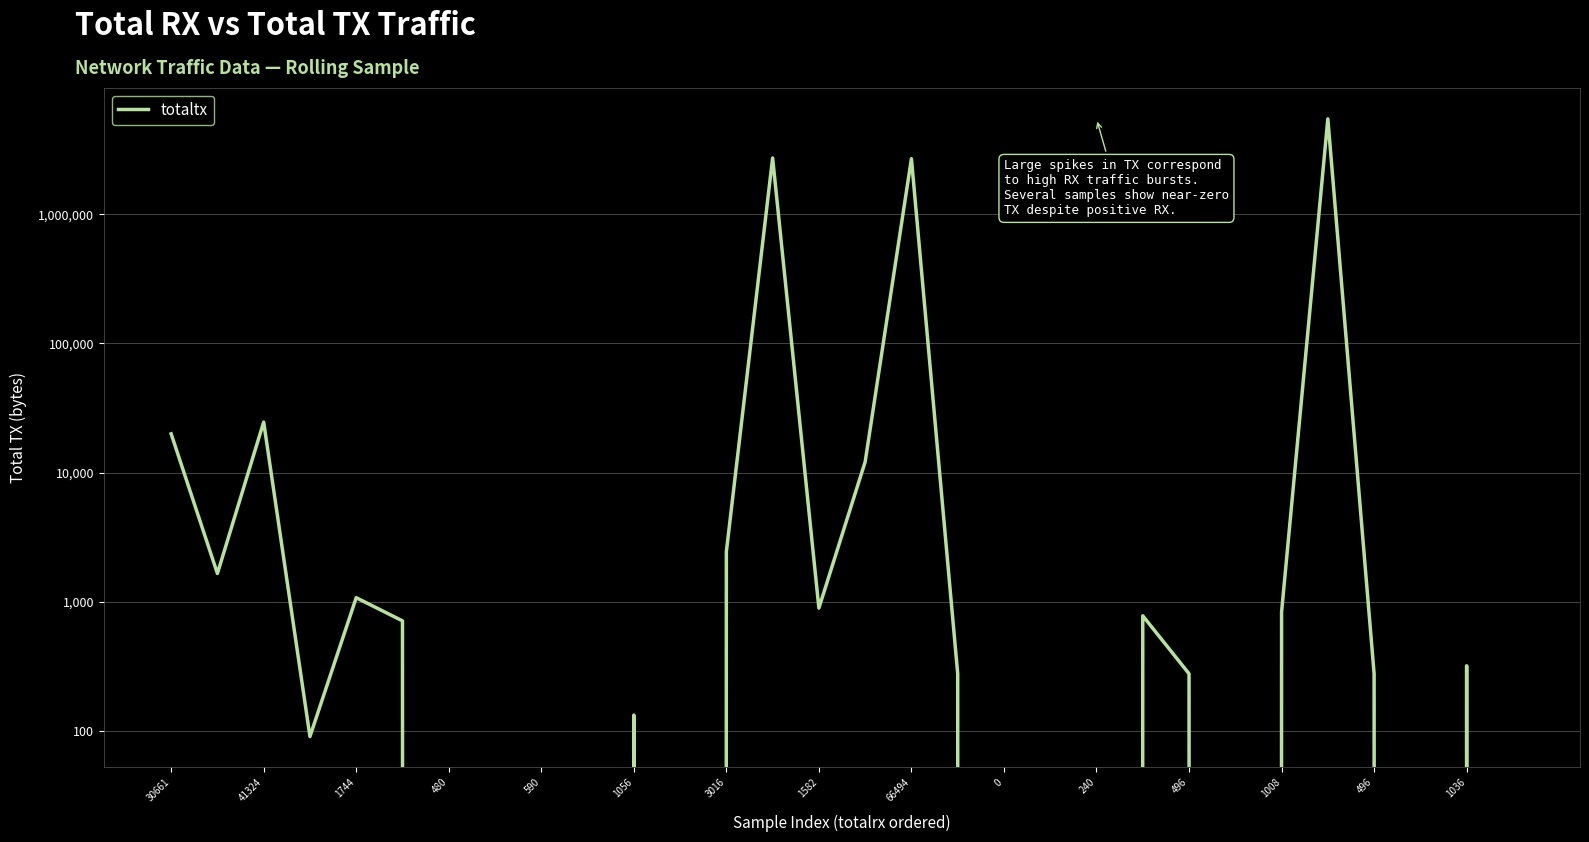

What is the sum of the values at 19 and 590?

1072